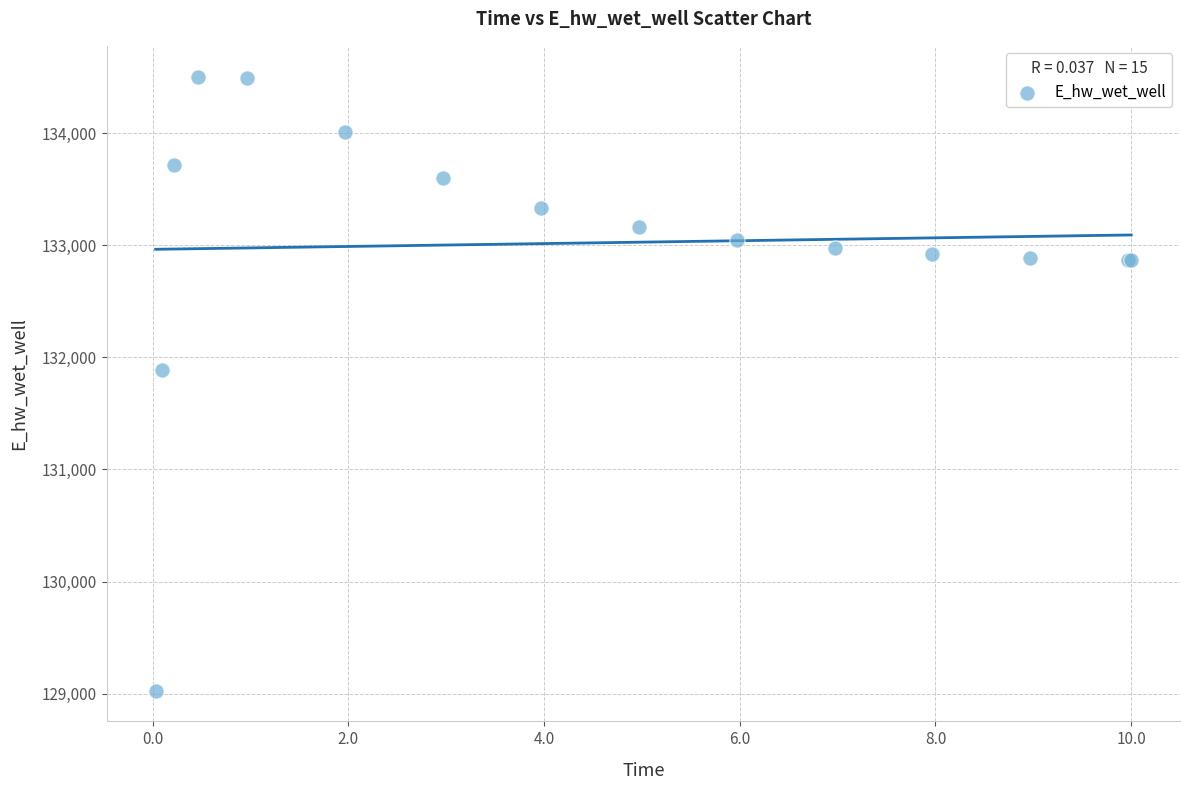

What Y value in the scatter plot is closest to 131766?

131885.4